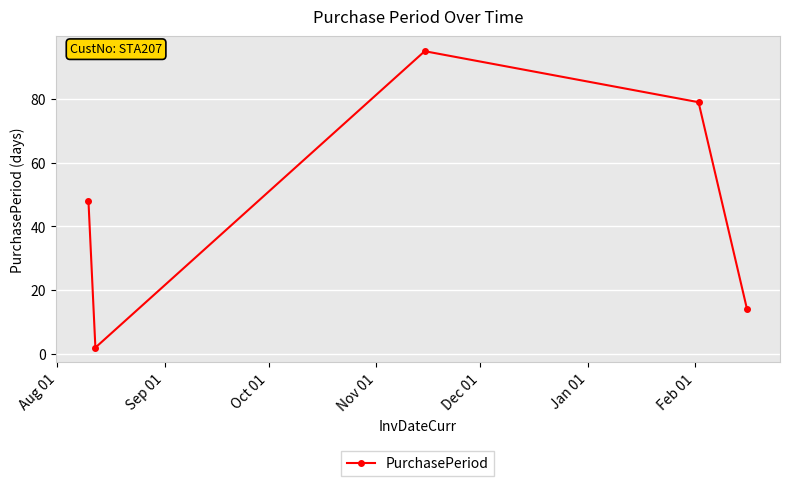

True or false: the data has more than 0 interior local peaks.

True